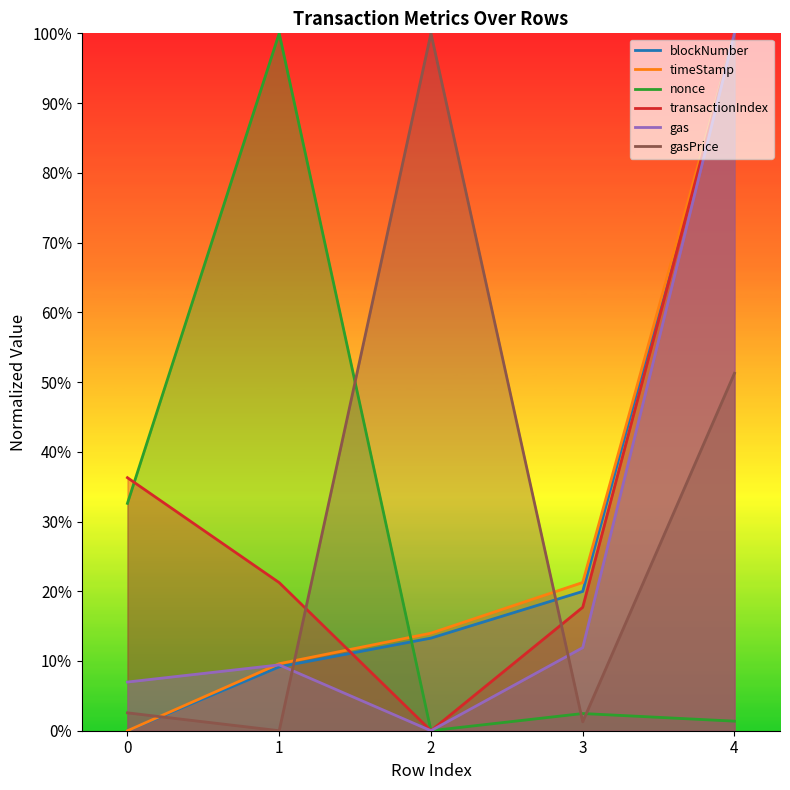

Which series has the largest total across all categories?

transactionIndex